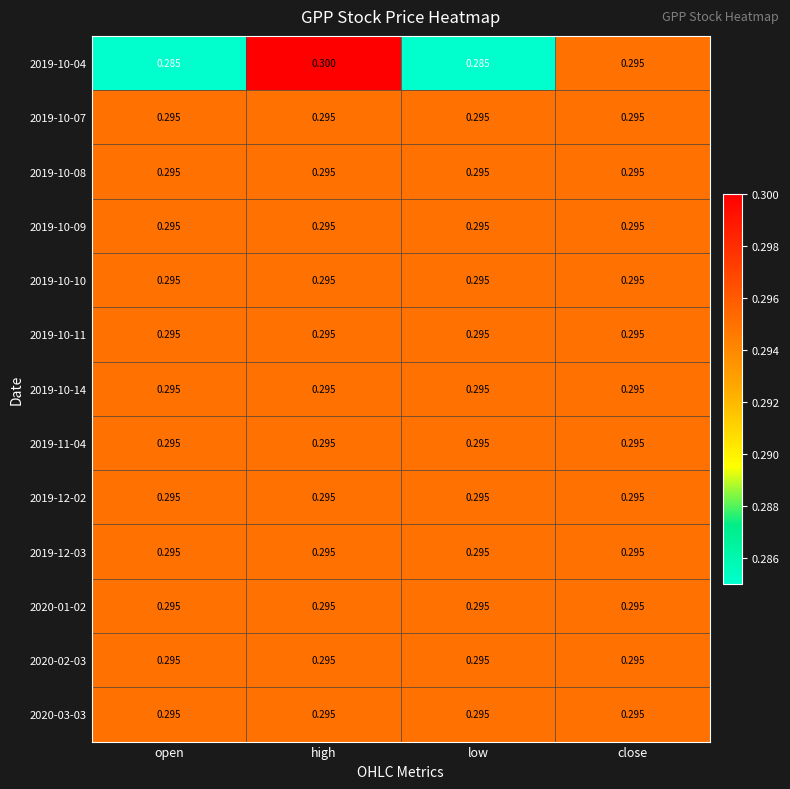

Which category has the highest value across all series?

high